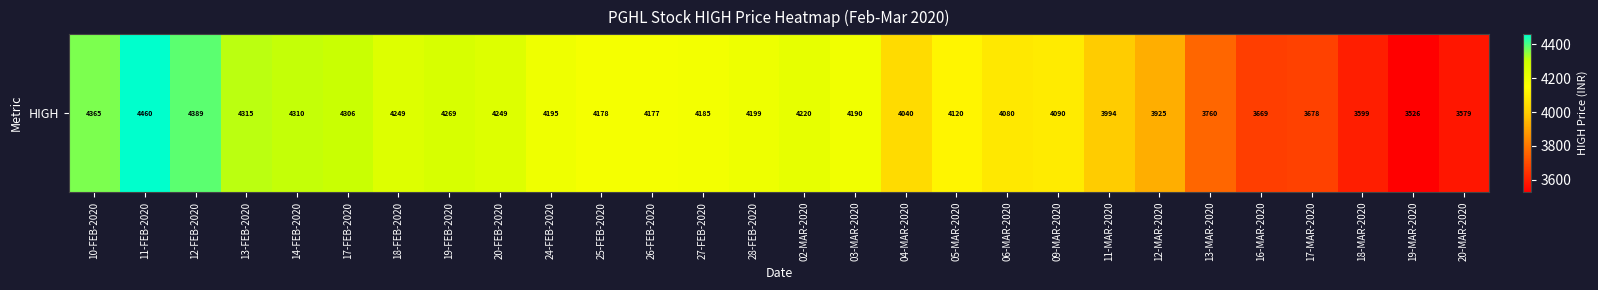

What is the sum of all values?

114315.6